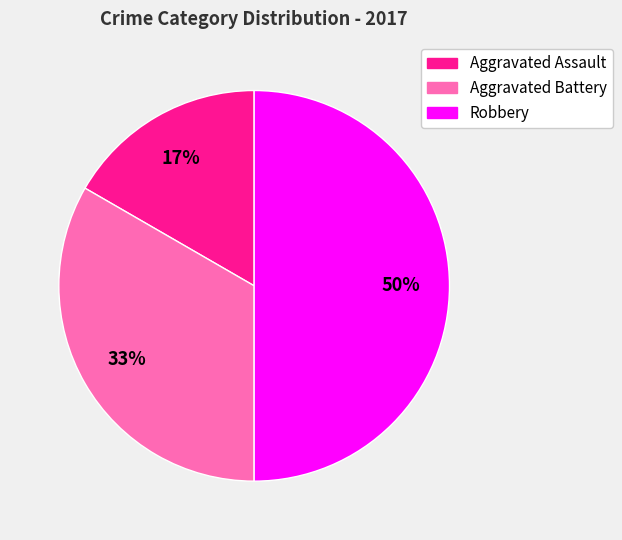

What percentage is the Robbery slice, to the nearest percent?

50%